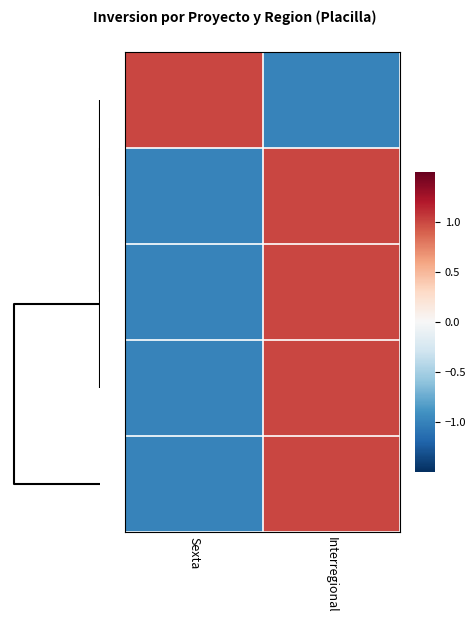

Count the number of data series in this chart.

5